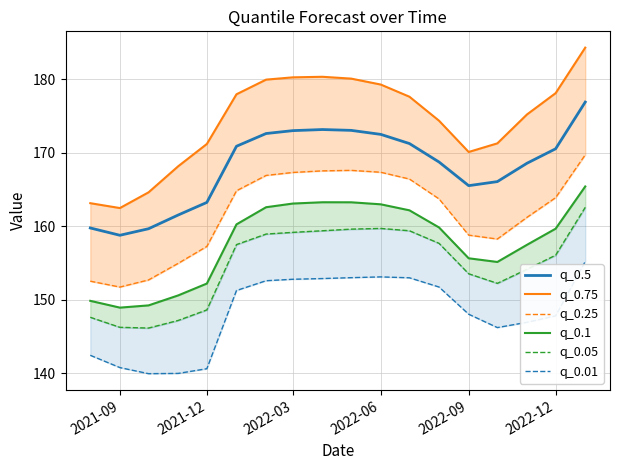

Does the chart have visible grid lines?

Yes